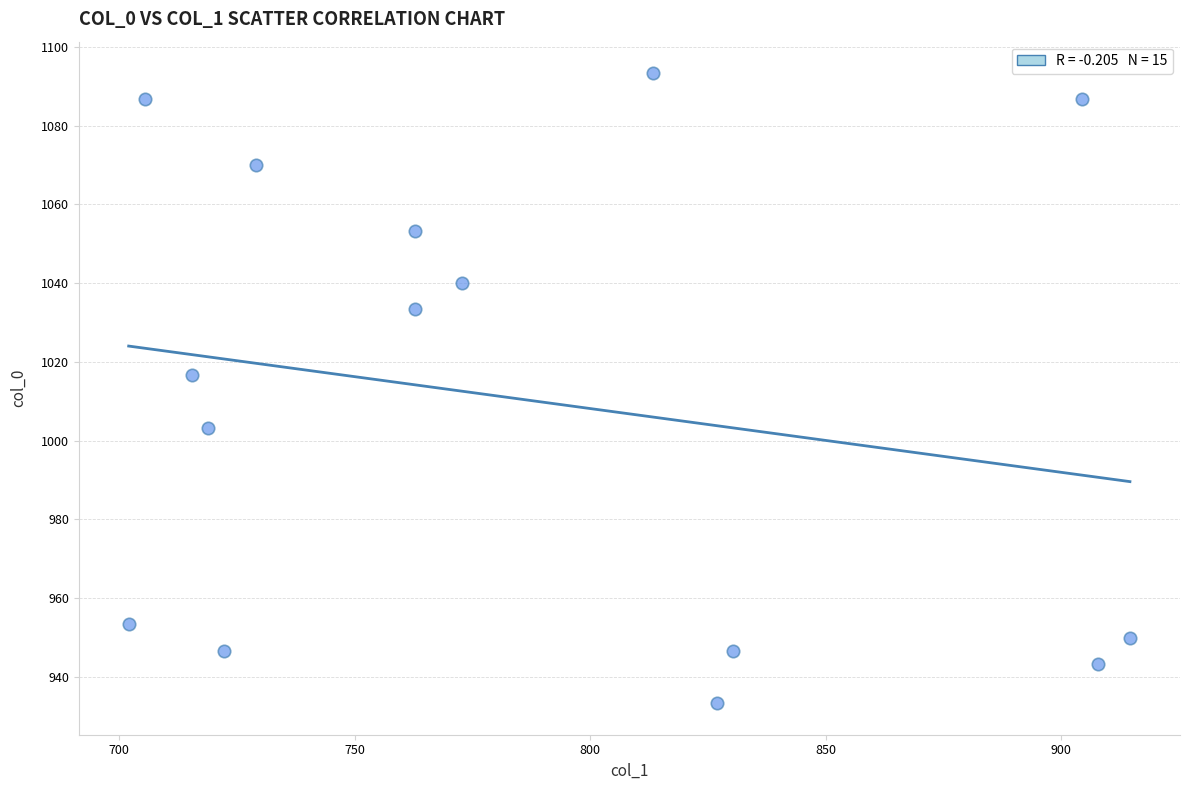

What Y value in the scatter plot is closest to 1013?

1016.7